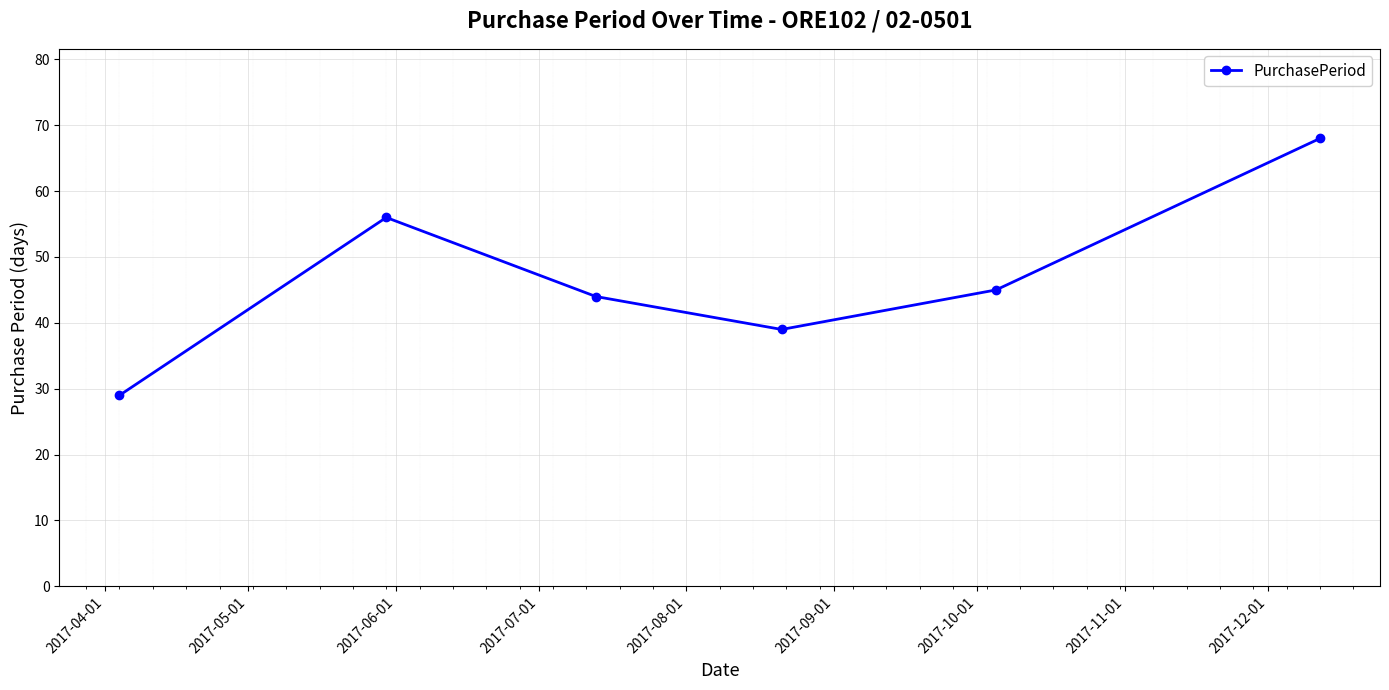

Reading left to right, what are all the values shown in this chart?

29	56	44	39	45	68